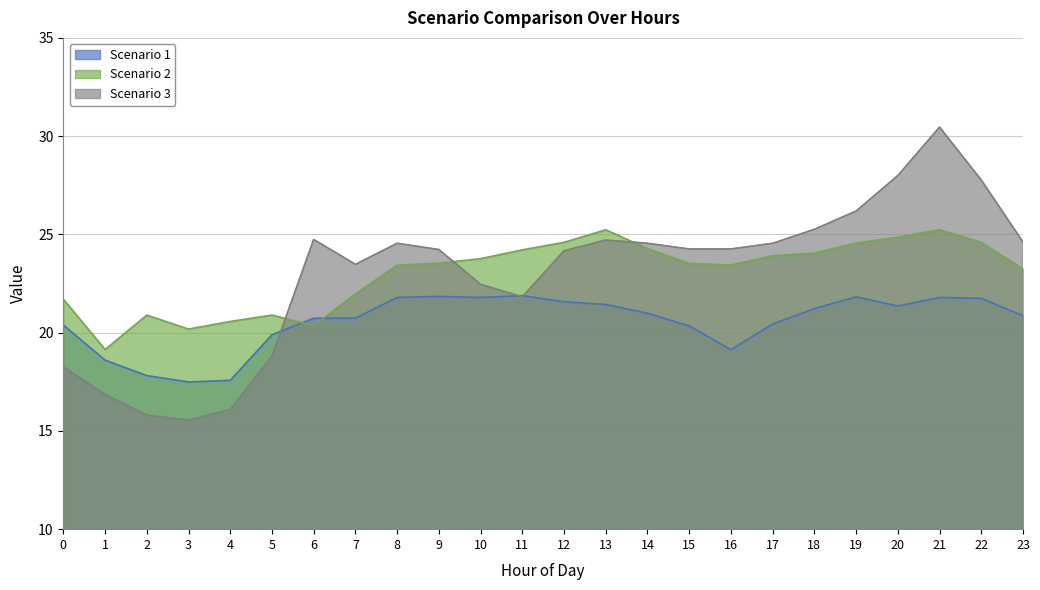

True or false: Scenario 2 has a value of 16.3 at 10.

False